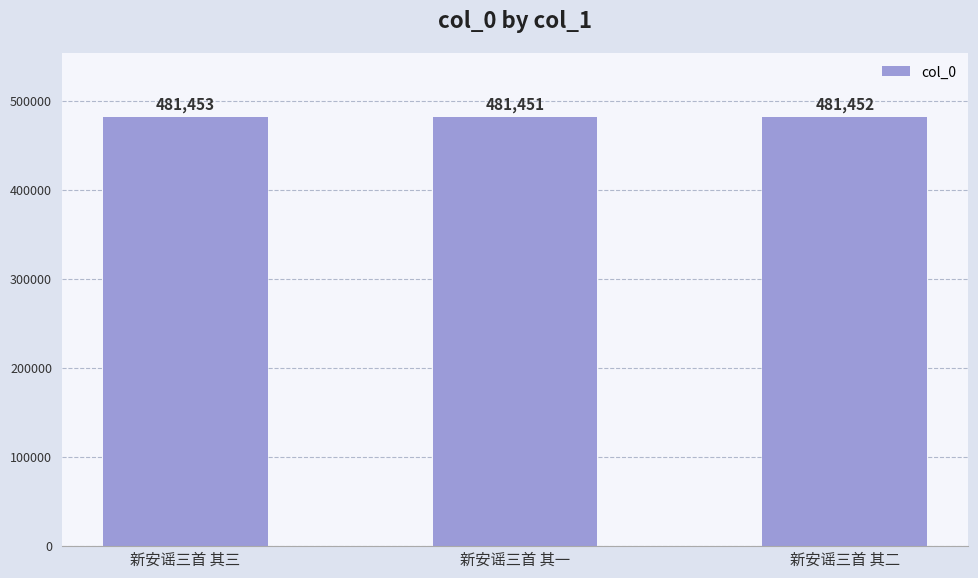

The chart shows a value of 481451 at 新安谣三首 其一. True or false?

True